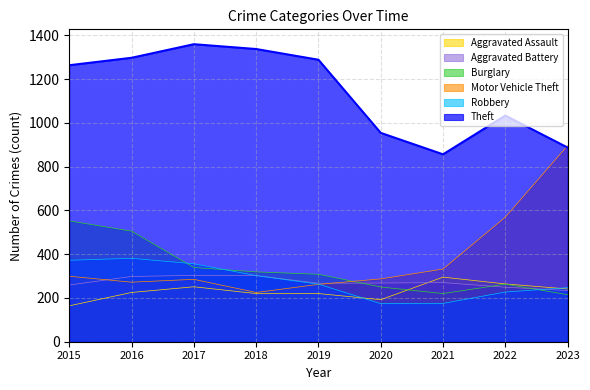

What is the sum of all Robbery values?

2497